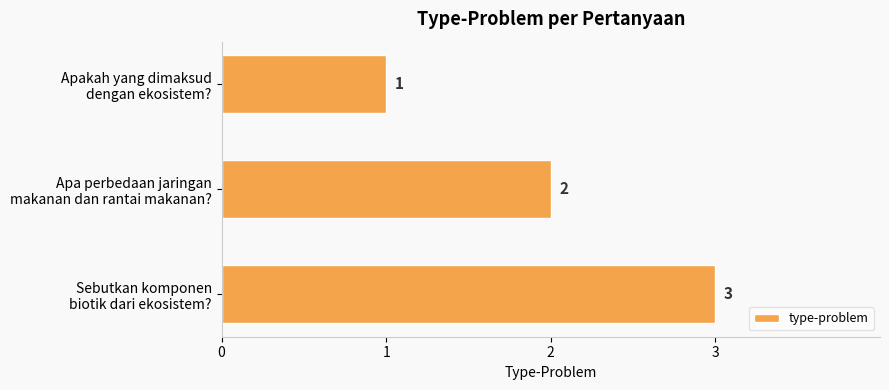

How many series are shown in this chart?

1